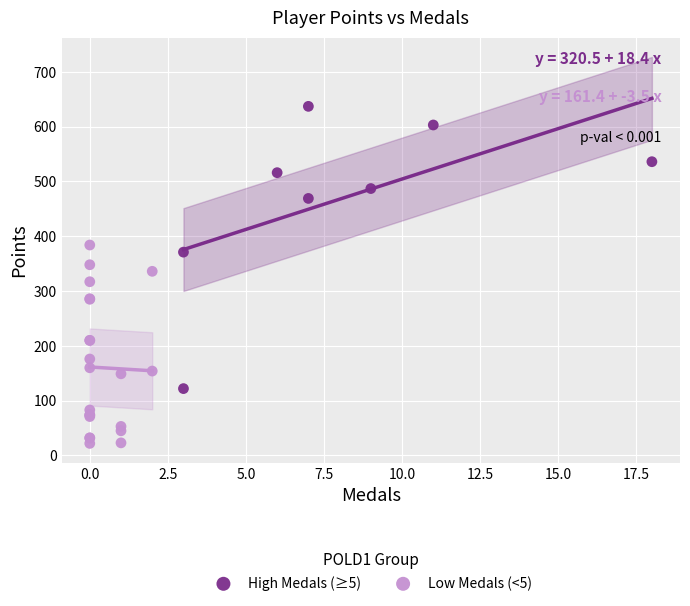

Which series reaches the maximum Y coordinate?

High Medals (≥5)